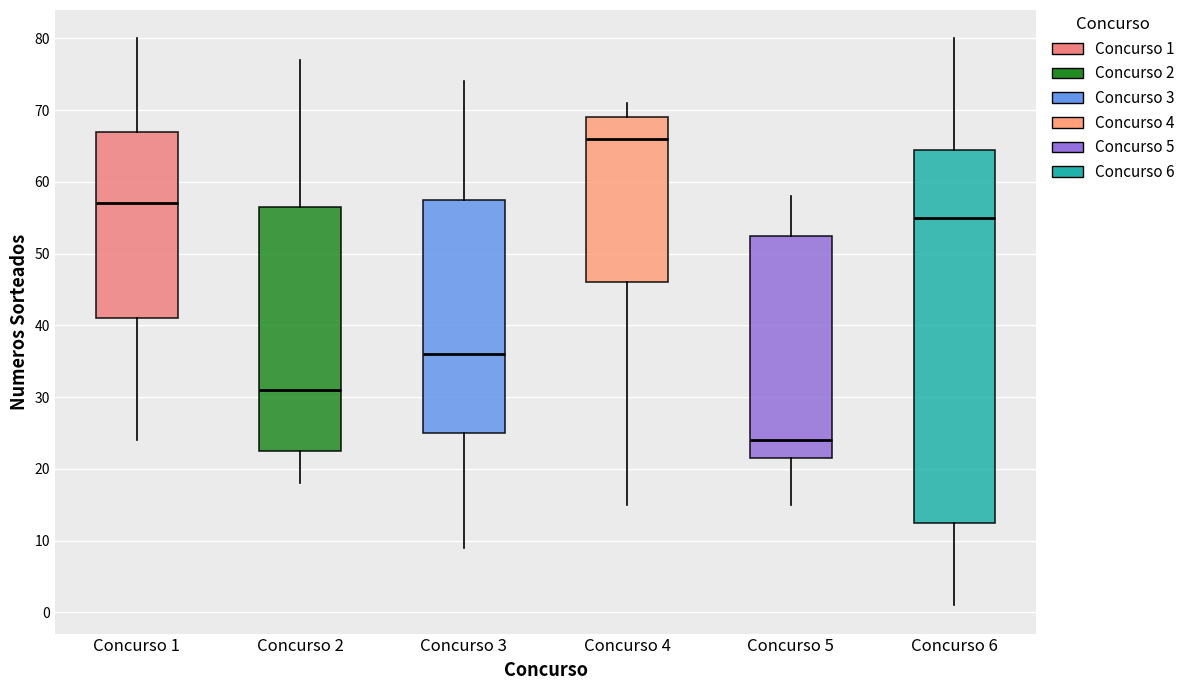

Reading left to right, read every box against the y-axis: the position of its median line, the range the box covers, and the ends of its whiskers. The values are not printed on the chart, so give them approximately, as read against the axis.

Concurso 1: median 57, box 41 to 67, whiskers 24 to 80
Concurso 2: median 31, box 23 to 57, whiskers 18 to 77
Concurso 3: median 36, box 25 to 58, whiskers 9 to 74
Concurso 4: median 66, box 46 to 69, whiskers 15 to 71
Concurso 5: median 24, box 22 to 53, whiskers 15 to 58
Concurso 6: median 55, box 13 to 65, whiskers 1 to 80